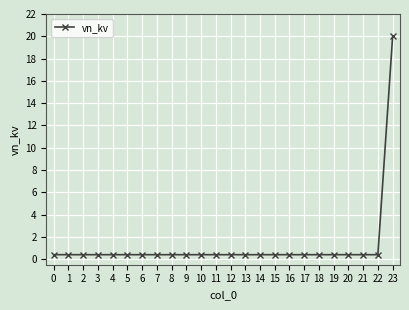

What is the average value?

1.2